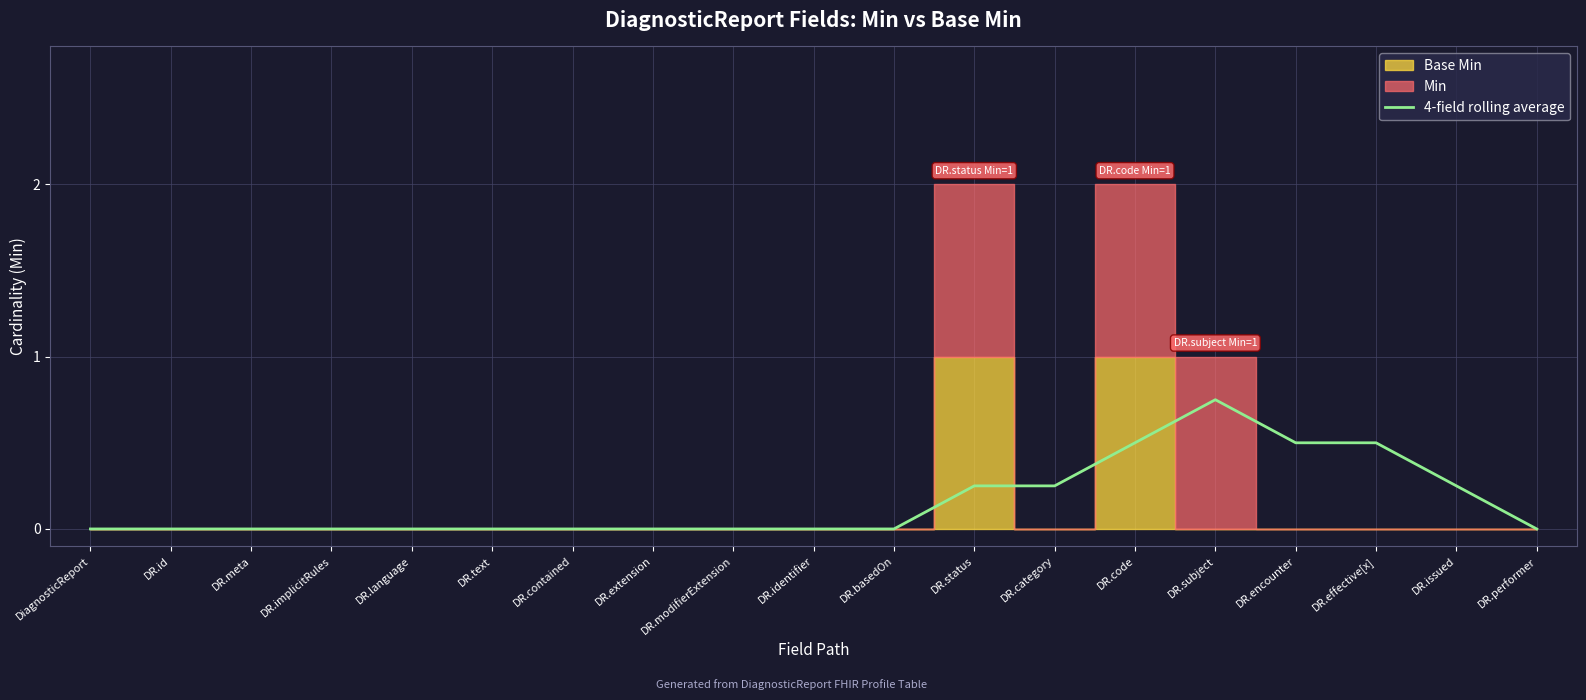

Reading left to right, extract all data points from this chart.

DiagnosticReport=0.0	DR.id=0.0	DR.meta=0.0	DR.implicitRules=0.0	DR.language=0.0	DR.text=0.0	DR.contained=0.0	DR.extension=0.0	DR.modifierExtension=0.0	DR.identifier=0.0	DR.basedOn=0.0	DR.status=0.2	DR.category=0.2	DR.code=0.5	DR.subject=0.8	DR.encounter=0.5	DR.effective[x]=0.5	DR.issued=0.2	DR.performer=0.0